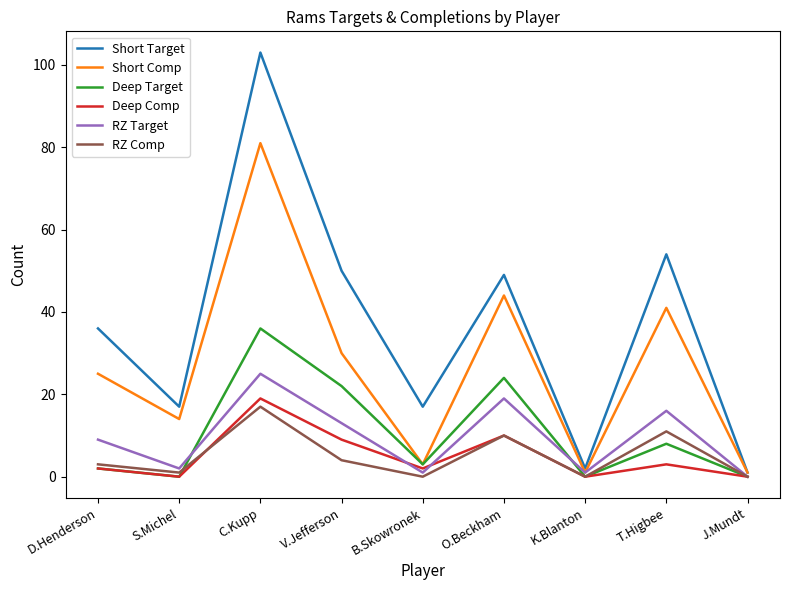

How many series are shown in this chart?

6